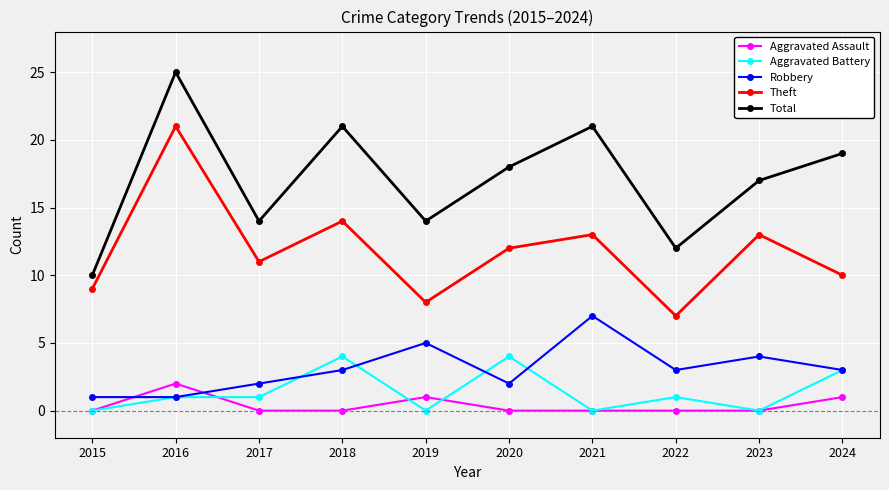

True or false: Robbery and Total cross at least once.

False